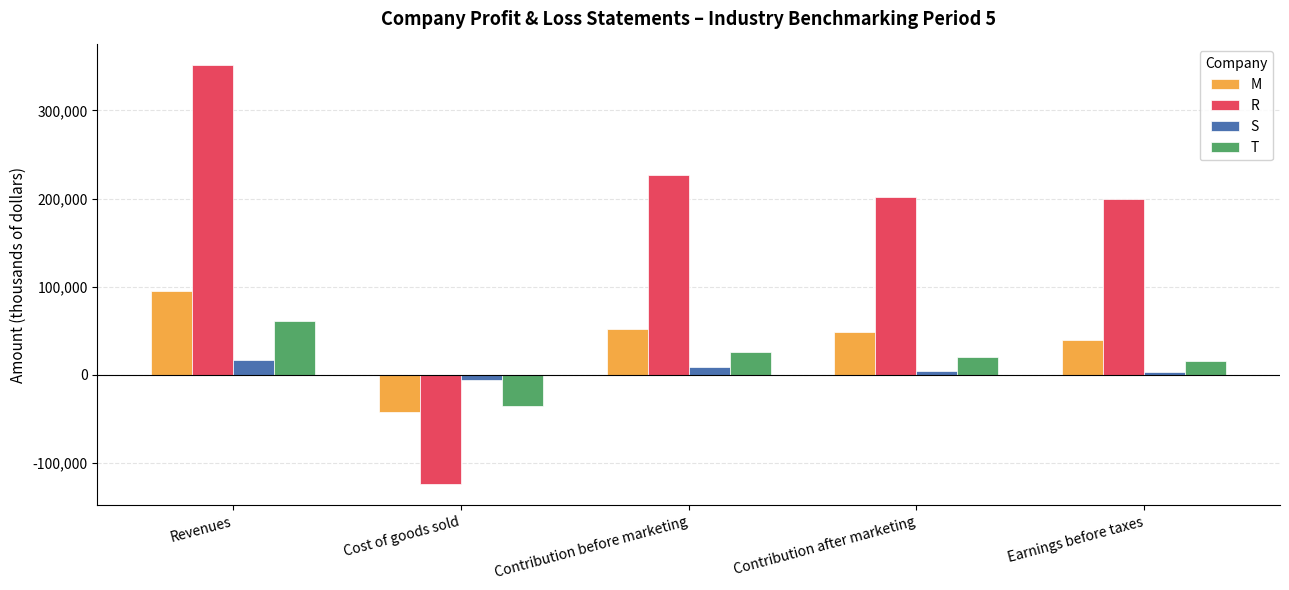

Rank the series by their maximum value, from highest to lowest.

R, M, T, S